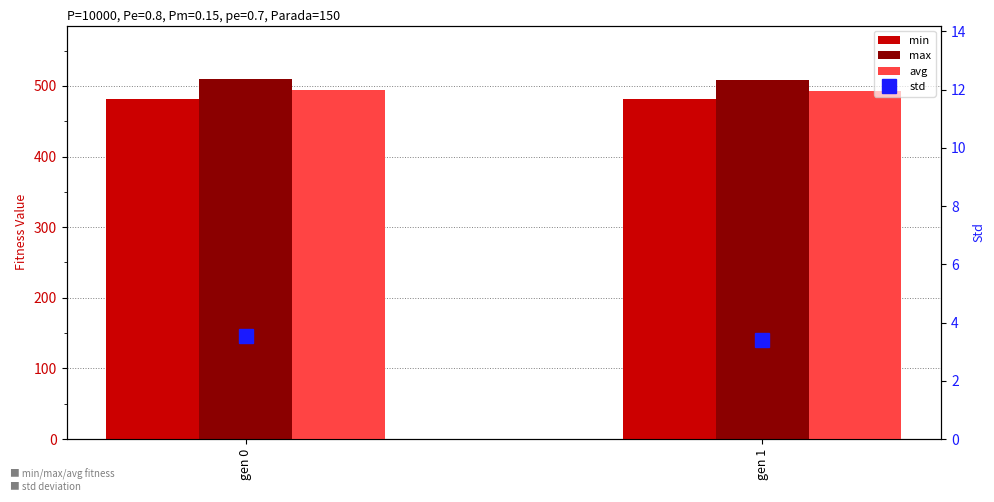

What is the difference between the maximum and minimum values in the std series?

0.1